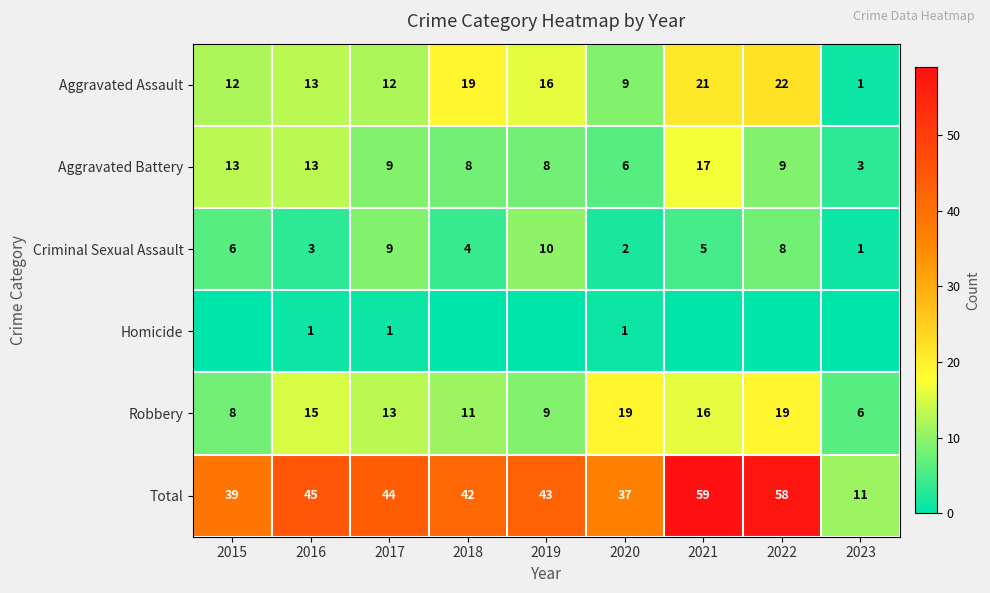

List the labels in order of Criminal Sexual Assault value, smallest first.

2023, 2020, 2016, 2018, 2021, 2015, 2022, 2017, 2019